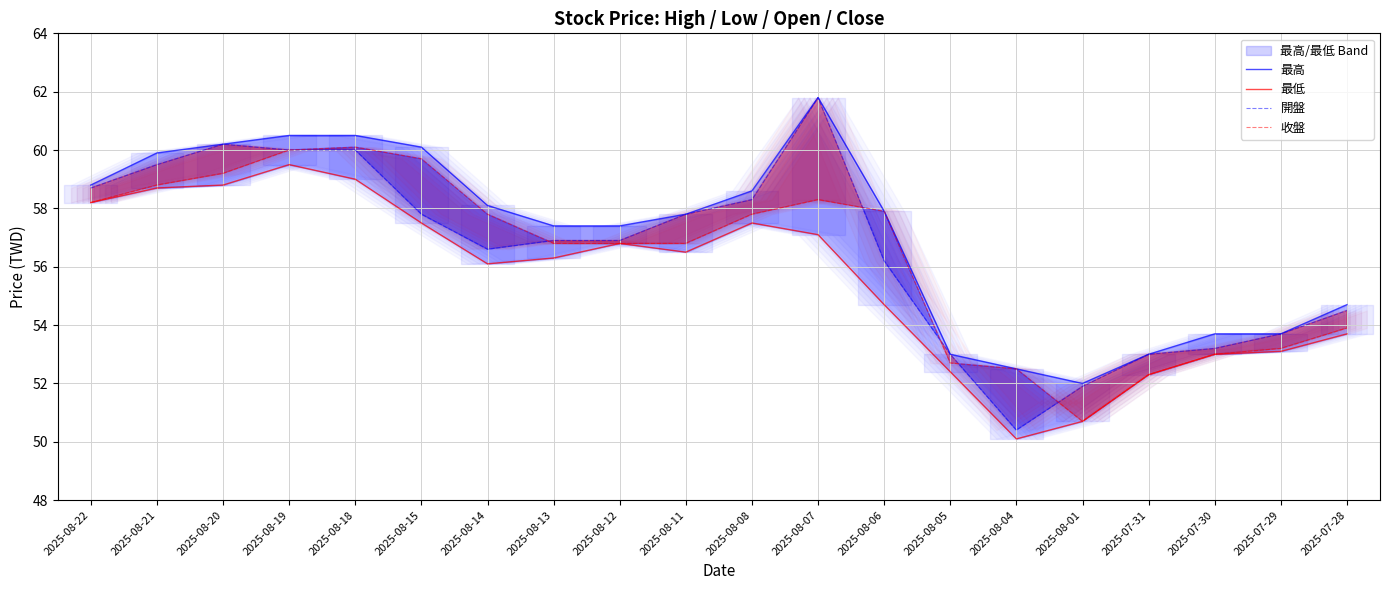

List the series in order of their peak value, highest first.

最高, 開盤, 收盤, 最低